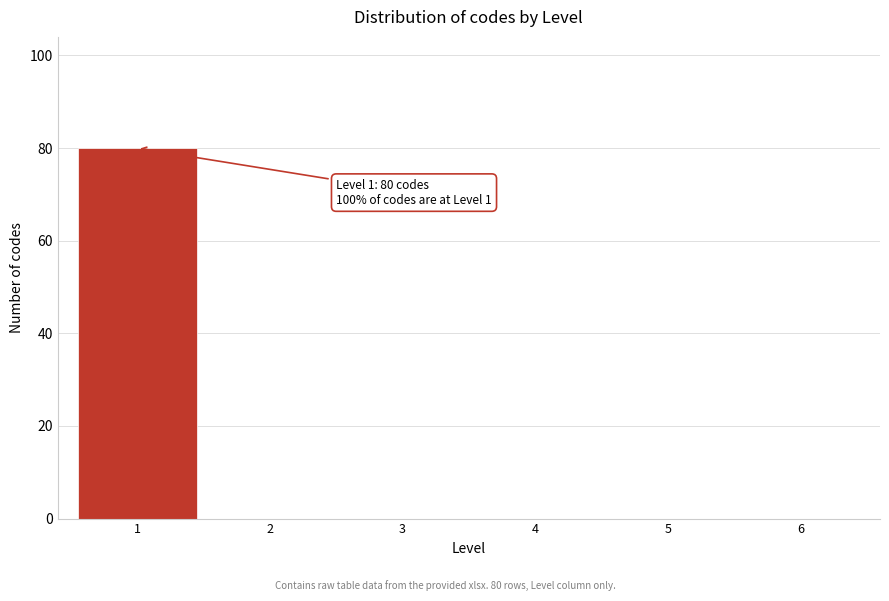

Reading right to left, transcribe all the data shown in this chart.

6=0	5=0	4=0	3=0	2=0	1=80